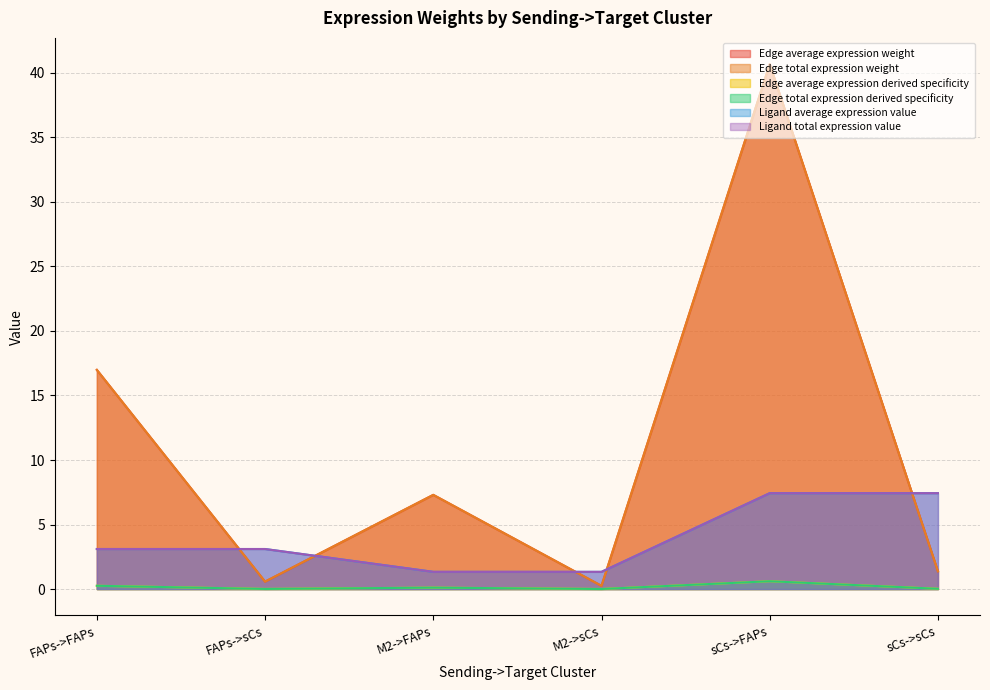

Does the chart have visible grid lines?

Yes